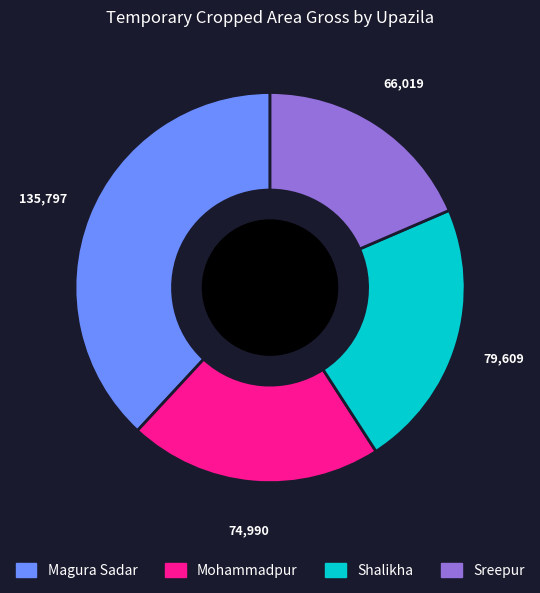

True or false: Mohammadpur accounts for 14% of the total.

False